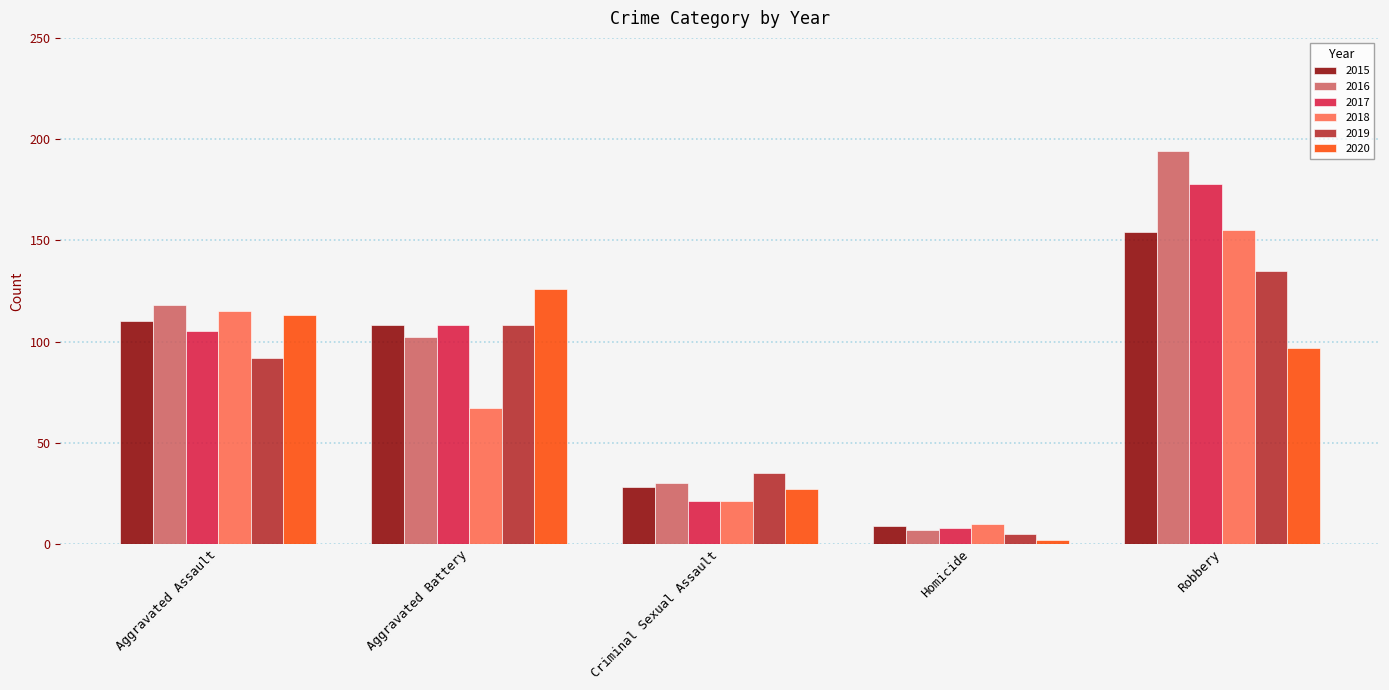

The value of 2019 at Criminal Sexual Assault is 48. True or false?

False